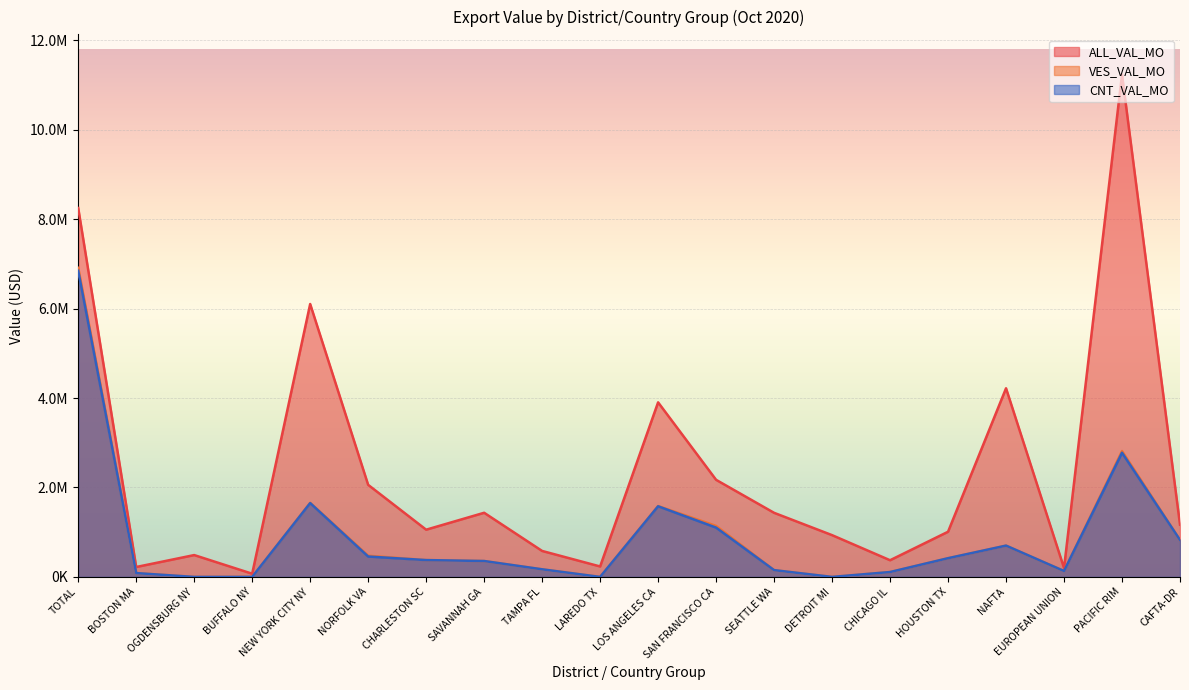

True or false: VES_VAL_MO and CNT_VAL_MO intersect in this chart.

False